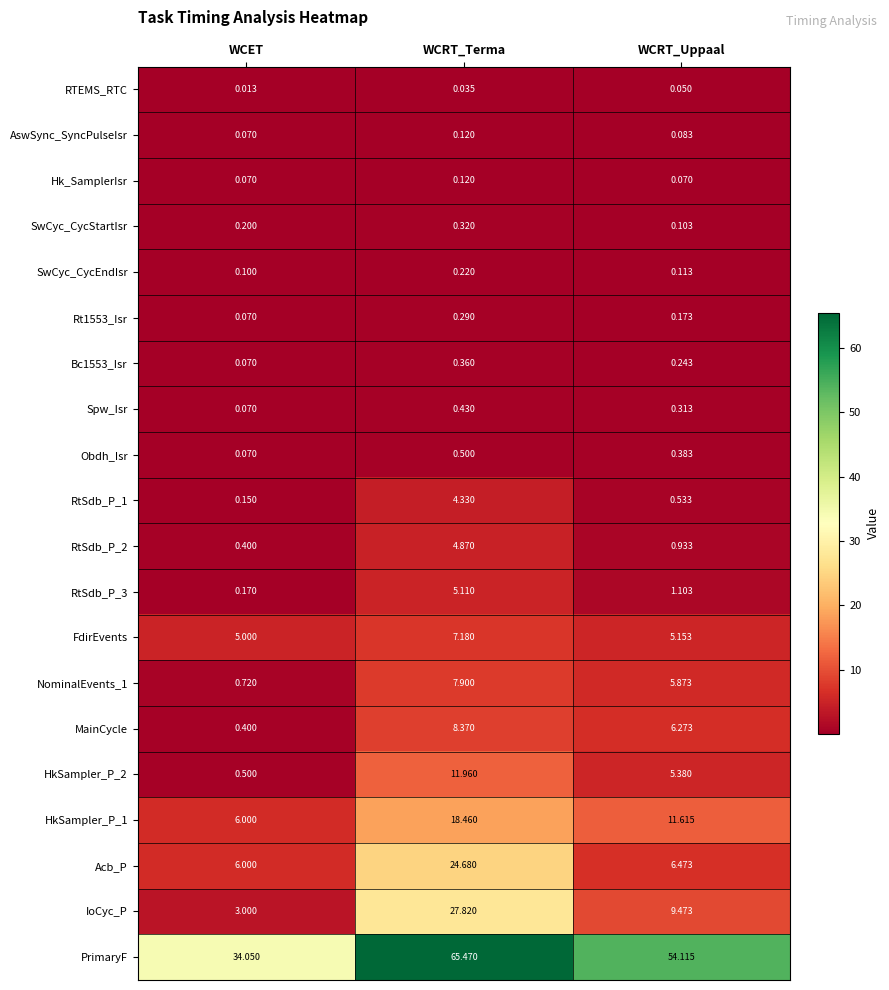

Which series has the largest range (max minus min)?

PrimaryF